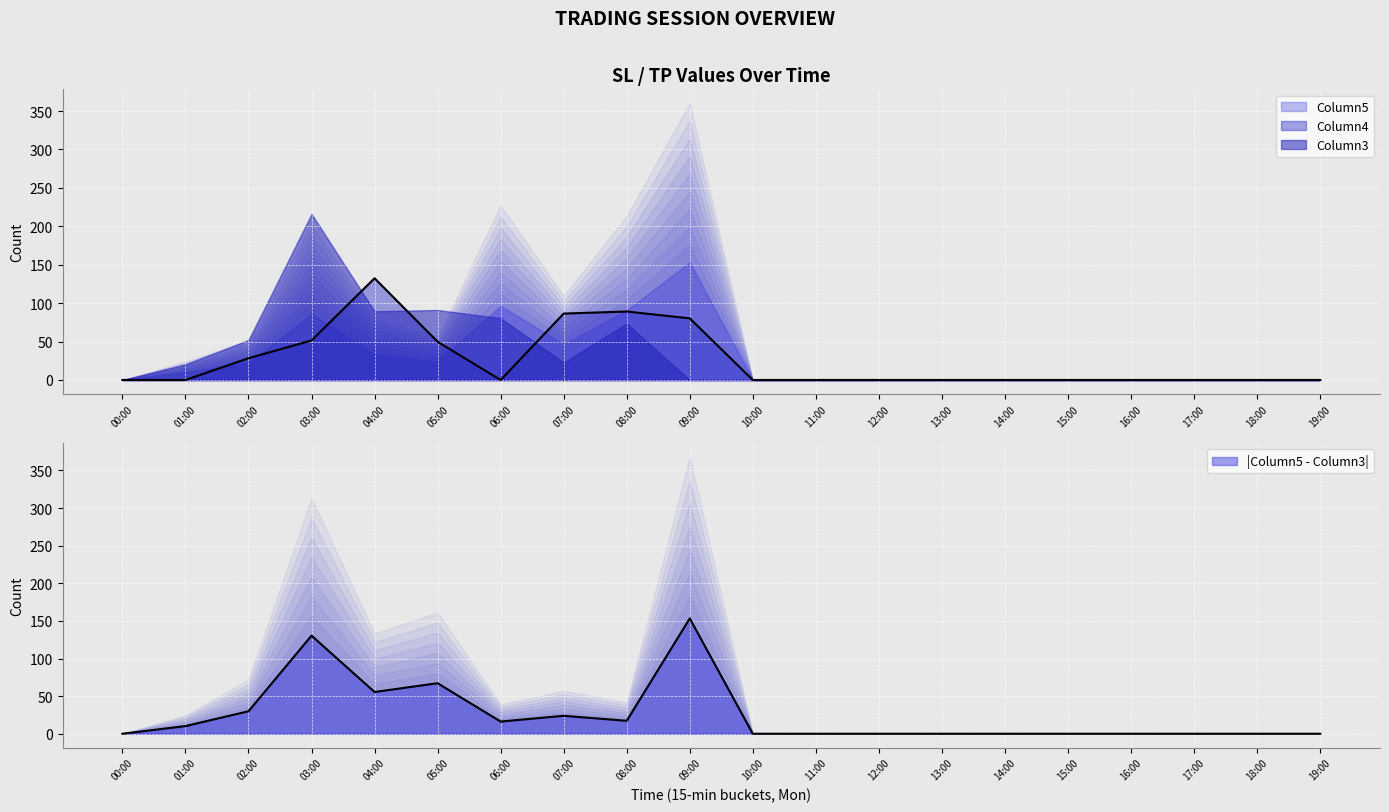

Between 12:00 and 05:00, which is larger?

05:00